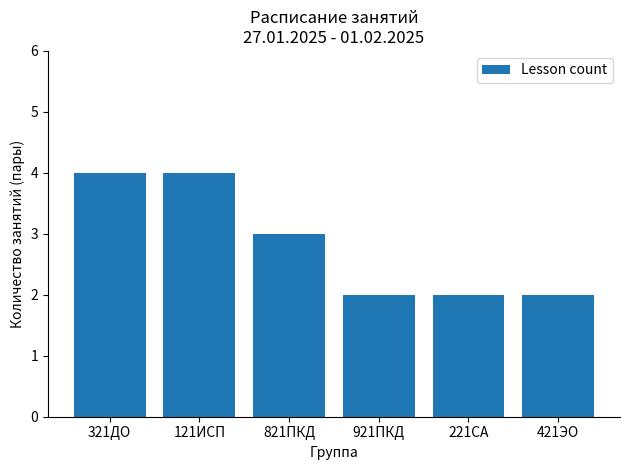

At which label does the data first exceed 3?

321ДО